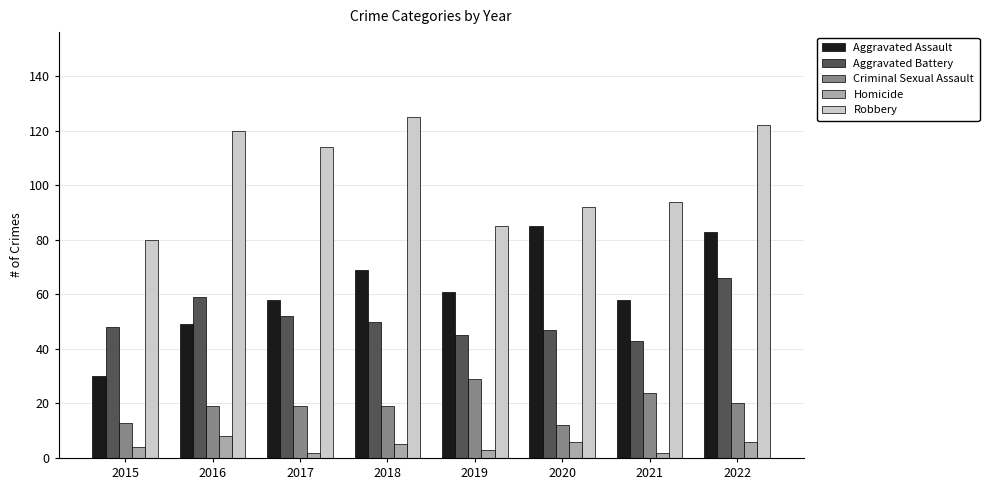

At which label does Homicide reach its peak?

2016